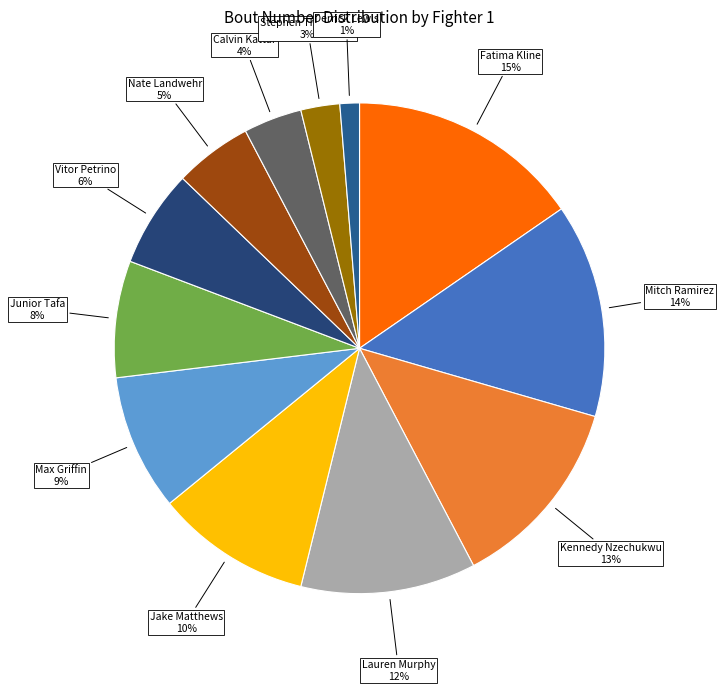

How many slices are in this pie chart?

12